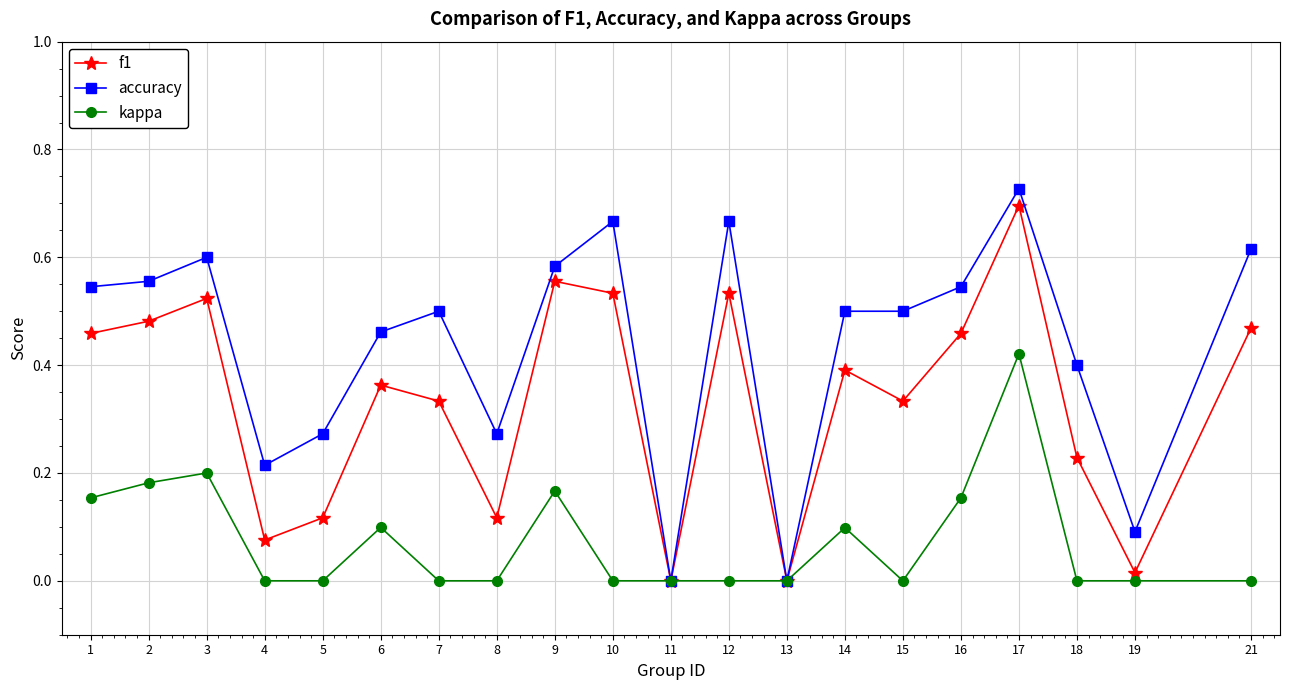

True or false: accuracy has more than 1 interior local peaks.

True